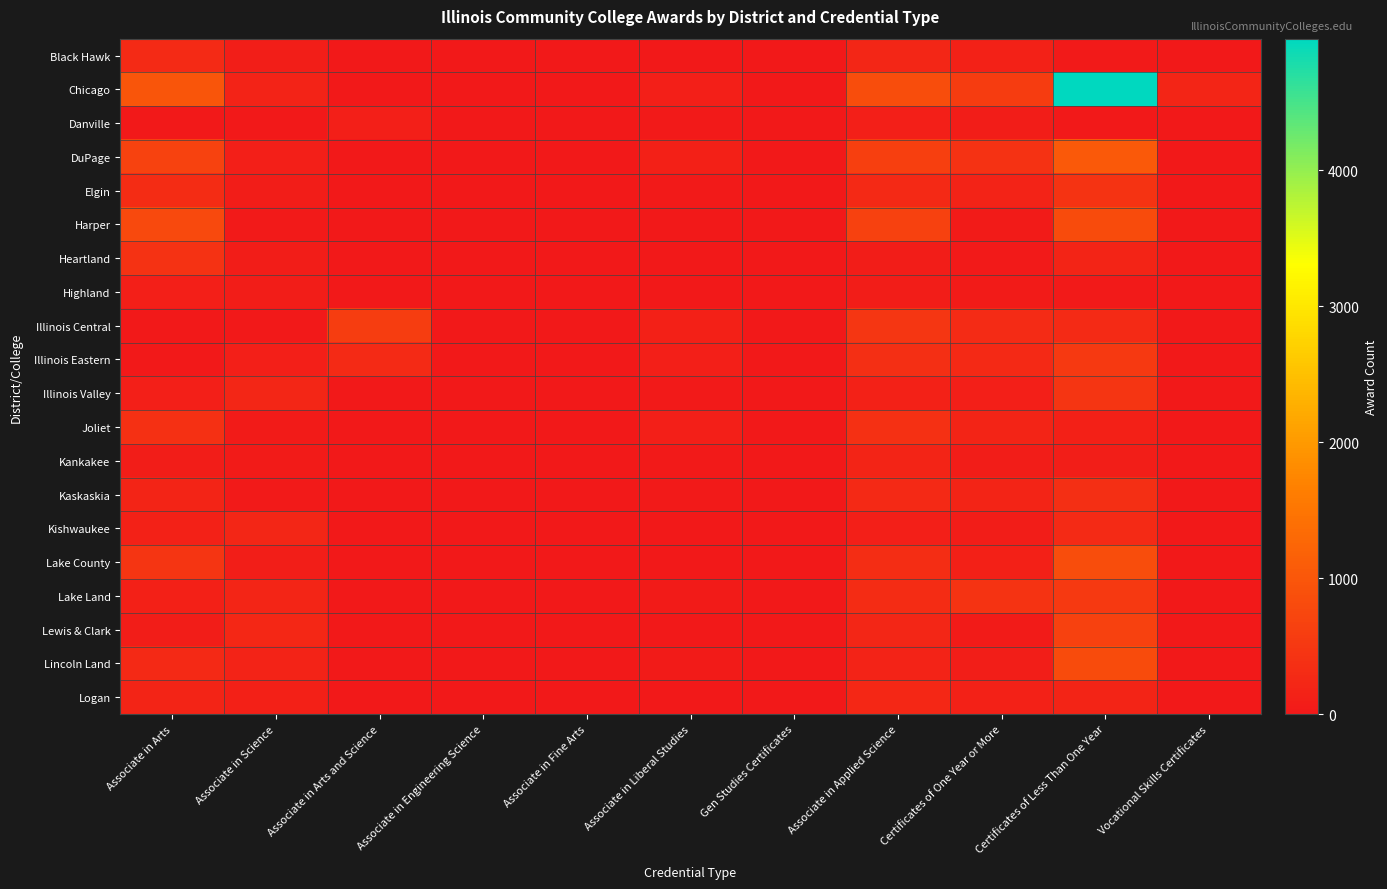

What is the spread (max minus min) of values at Certificates of One Year or More?

539